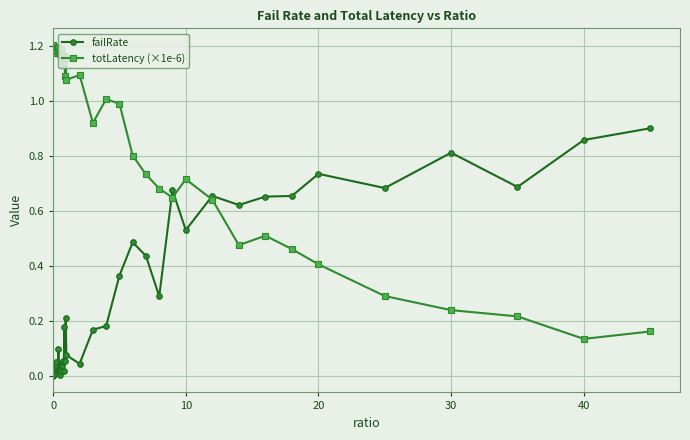

List the series in order of their overall mean, highest first.

totLatency (×1e-6), failRate